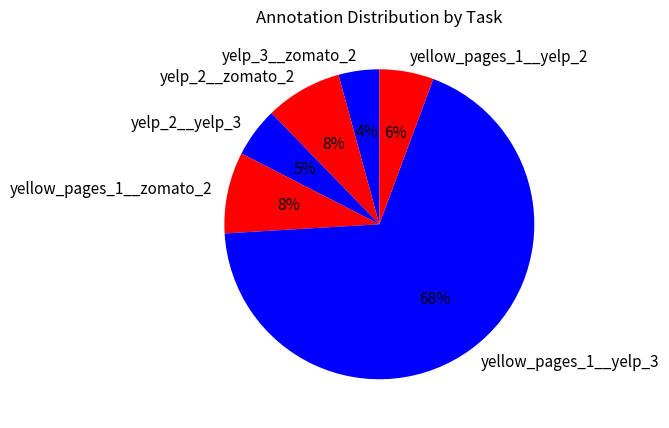

Between yelp_2__zomato_2 and yellow_pages_1__yelp_2, which is larger?

yelp_2__zomato_2